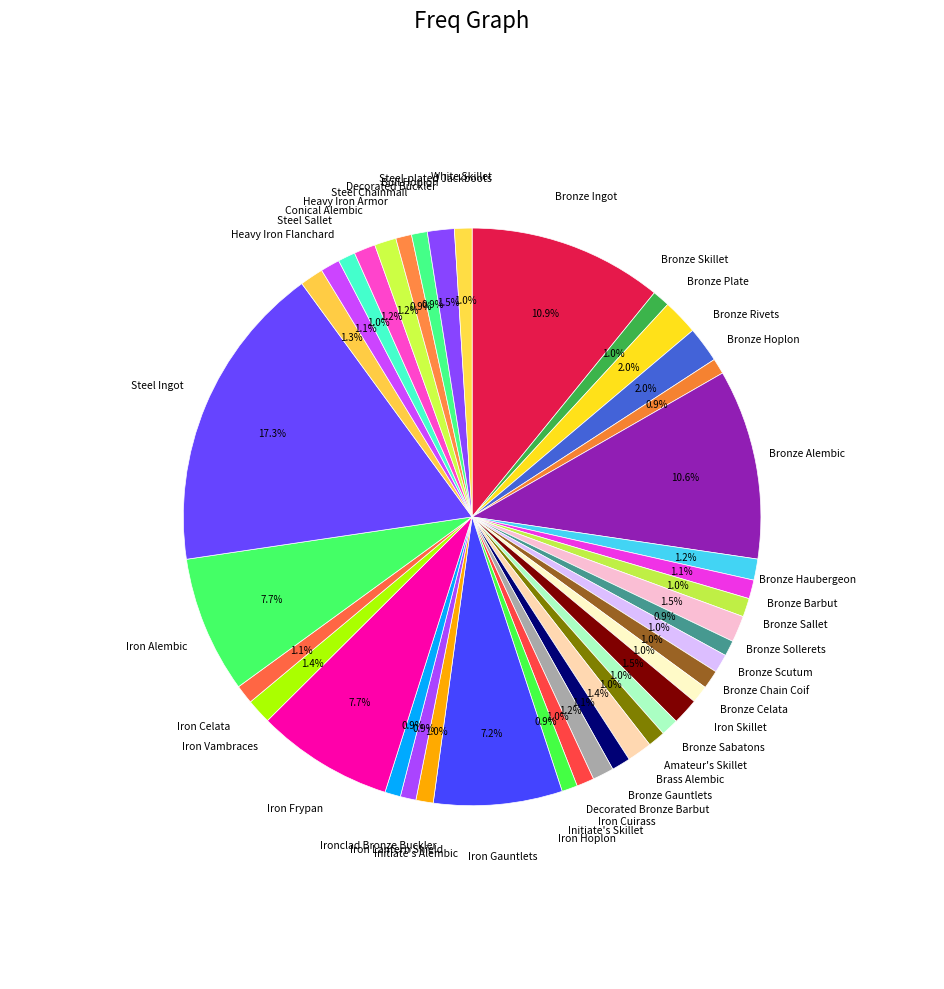

How many segments does this pie chart have?

40